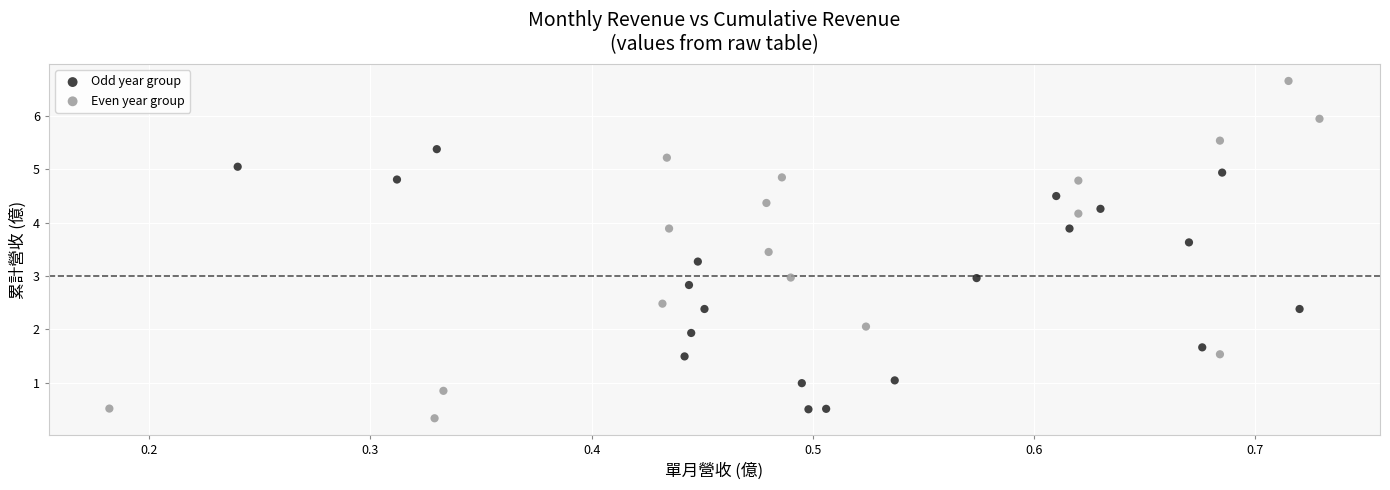

Which series has the largest Y range (max minus min)?

Even year group